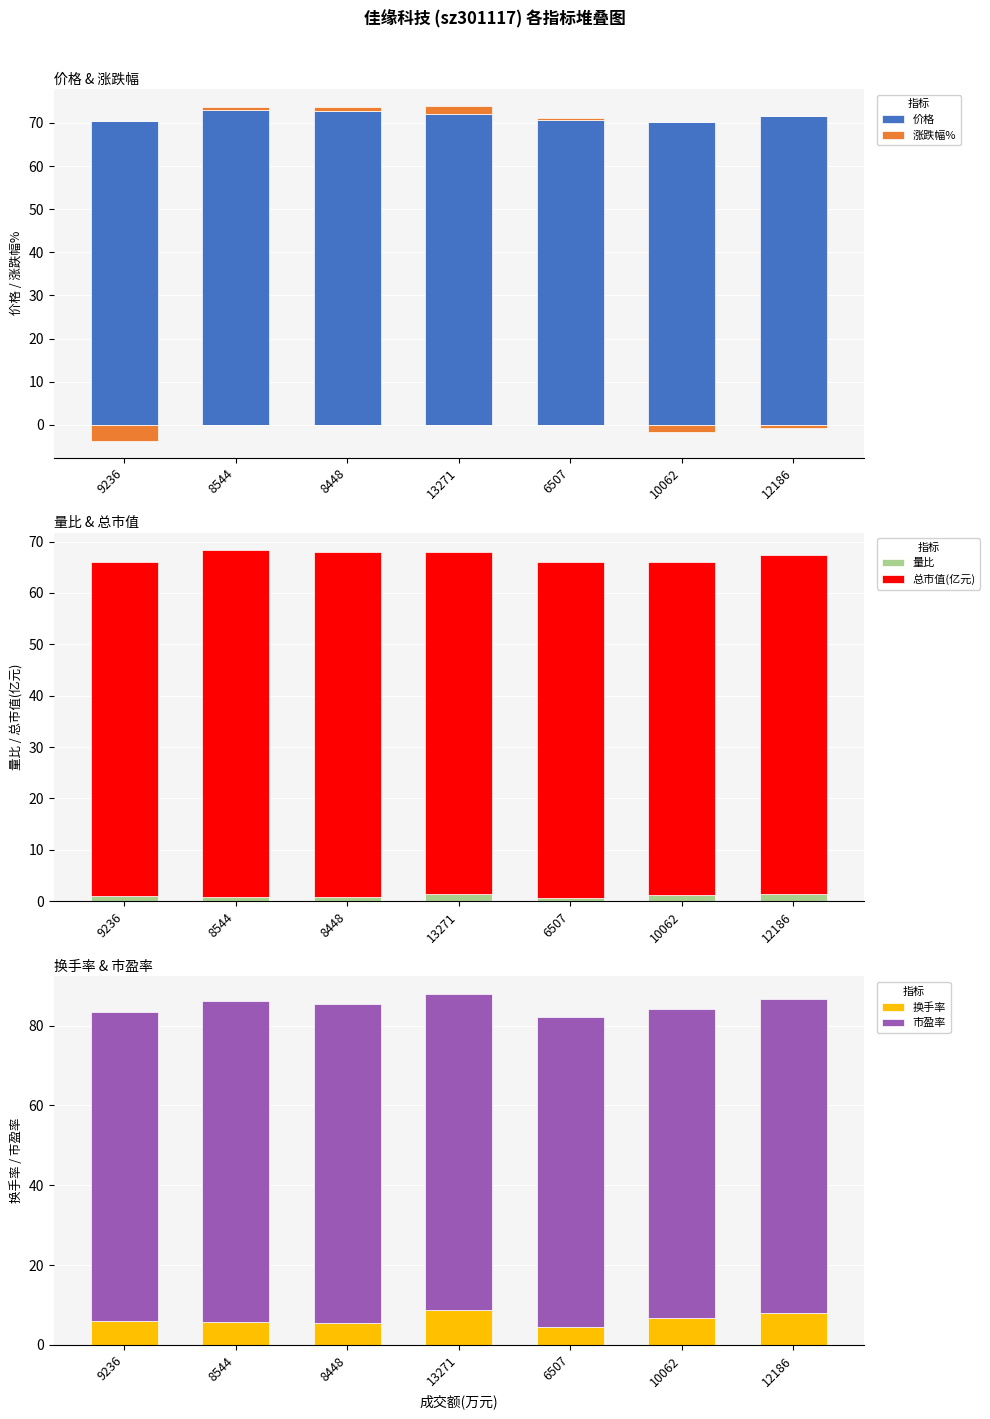

What is the label of the 5th bar from the right?

8448